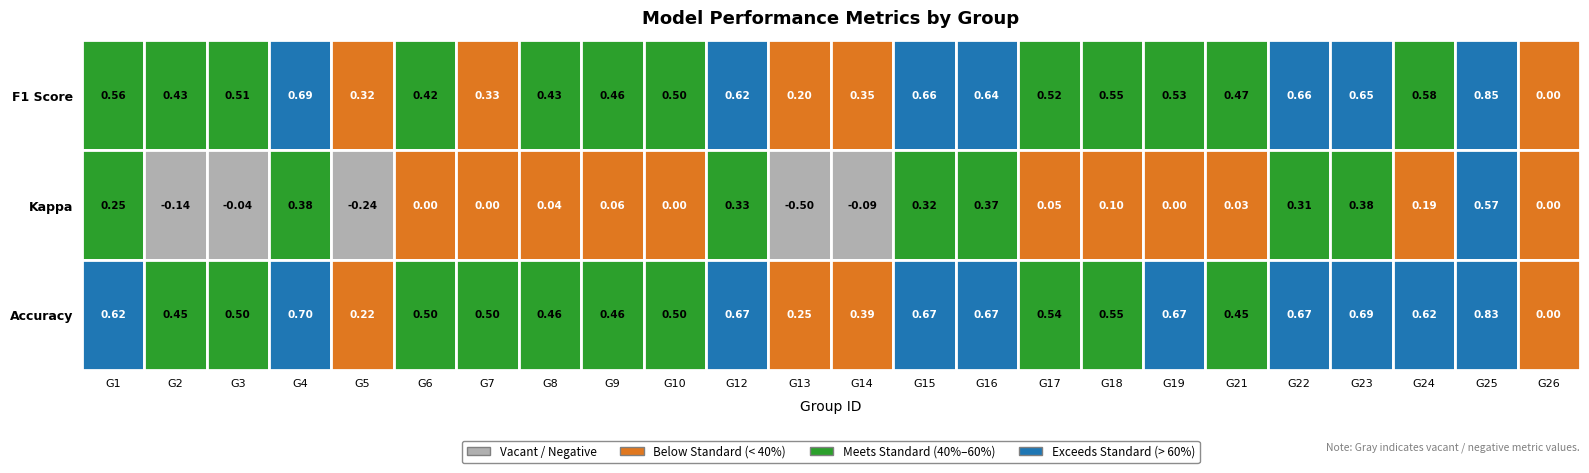

True or false: 22 has a value of 0.0 at 4.

True